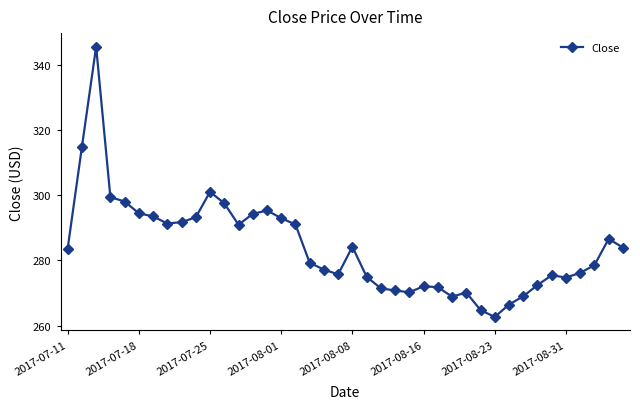

How many interior local peaks (higher than both neighbors) does the data have?

8